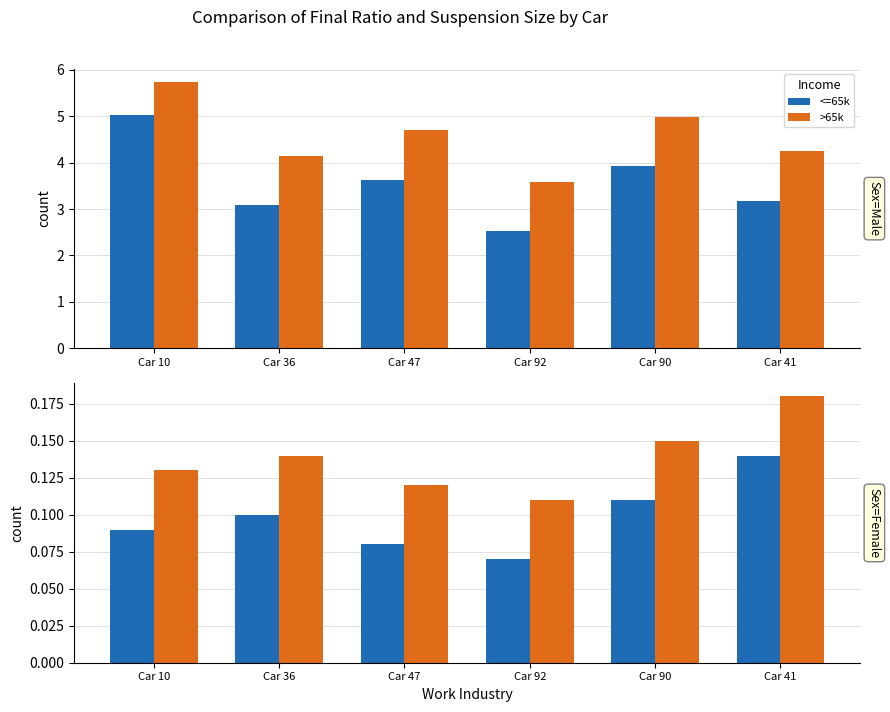

What is the value of the <=65k bar at the 1st from the left?

0.1